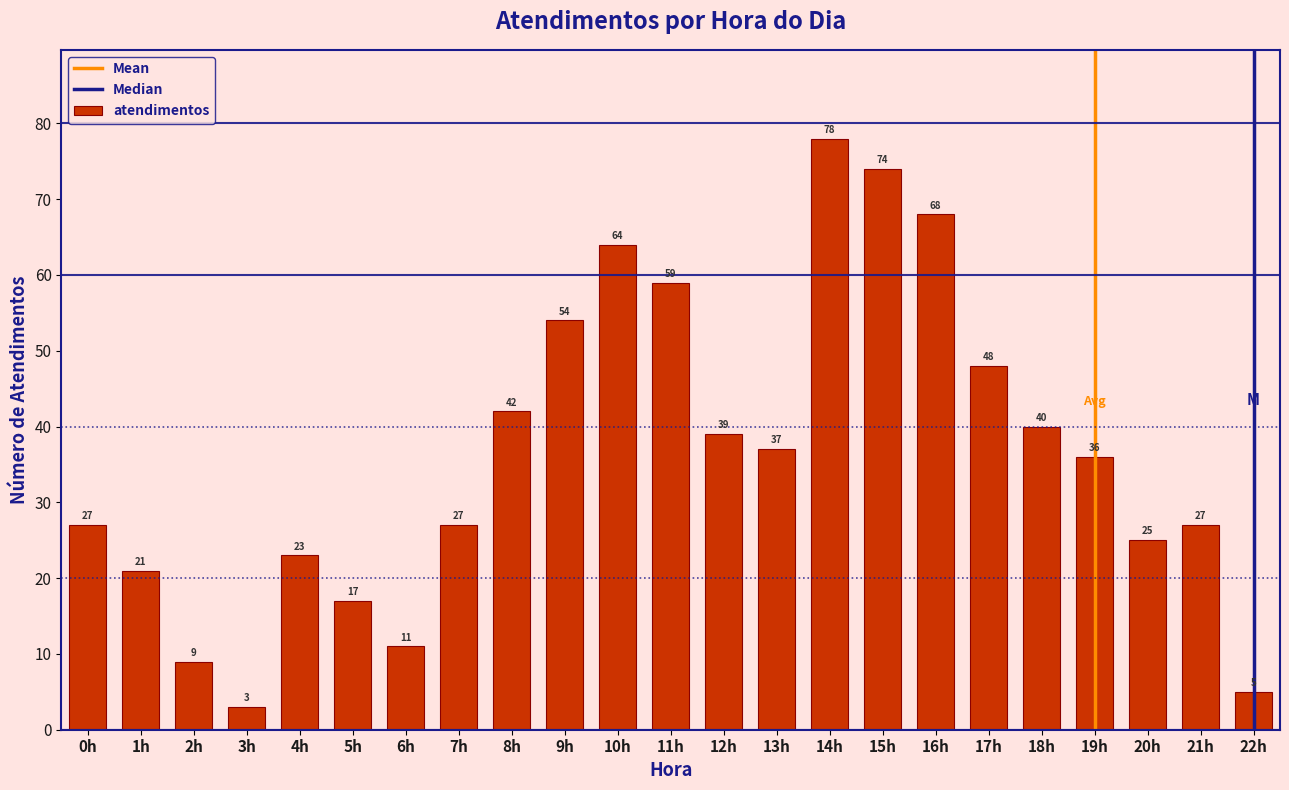

Reading left to right, list all the values displayed in this chart.

0h=27	1h=21	2h=9	3h=3	4h=23	5h=17	6h=11	7h=27	8h=42	9h=54	10h=64	11h=59	12h=39	13h=37	14h=78	15h=74	16h=68	17h=48	18h=40	19h=36	20h=25	21h=27	22h=5